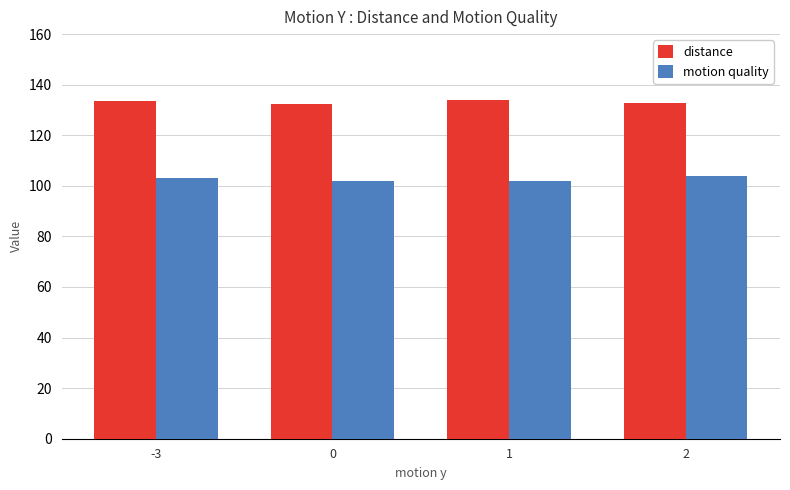

What value does the motion quality series have at -3?

103.1